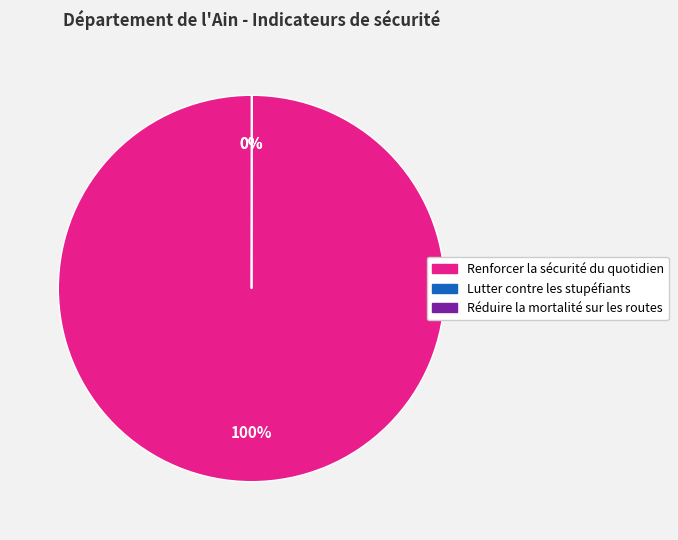

What is the largest slice in the pie chart?

Renforcer la sécurité du quotidien